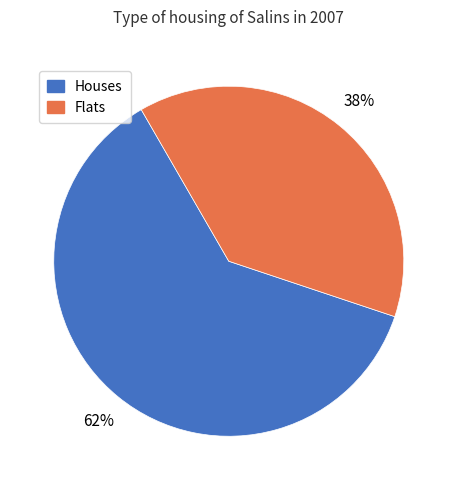

What is the majority slice?

Houses